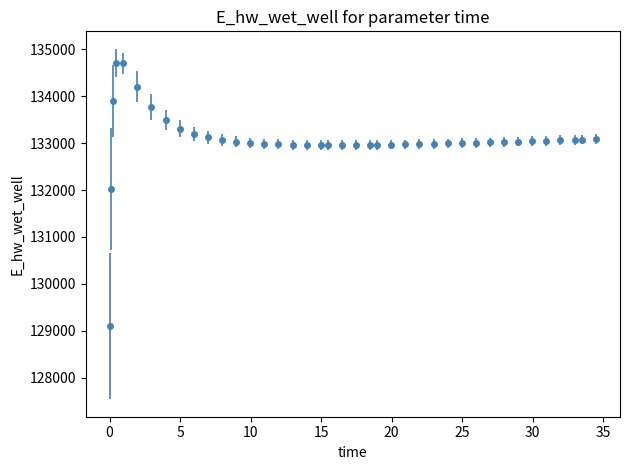

What is the maximum value shown in the chart?

134713.3